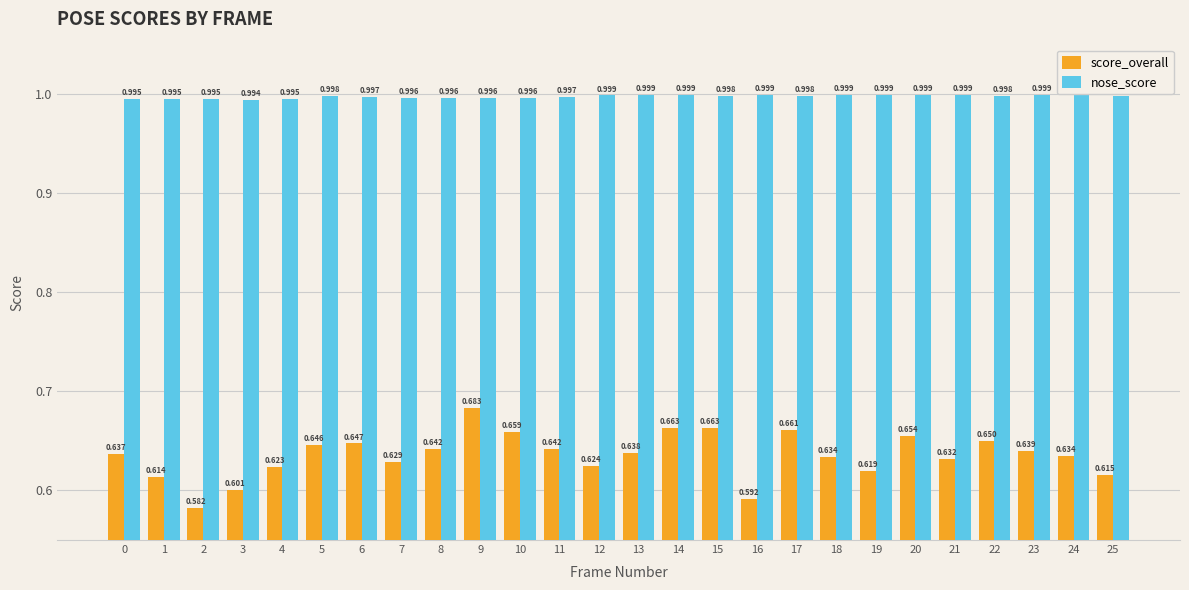

What is the approximate value of nose_score at 15?

1.0